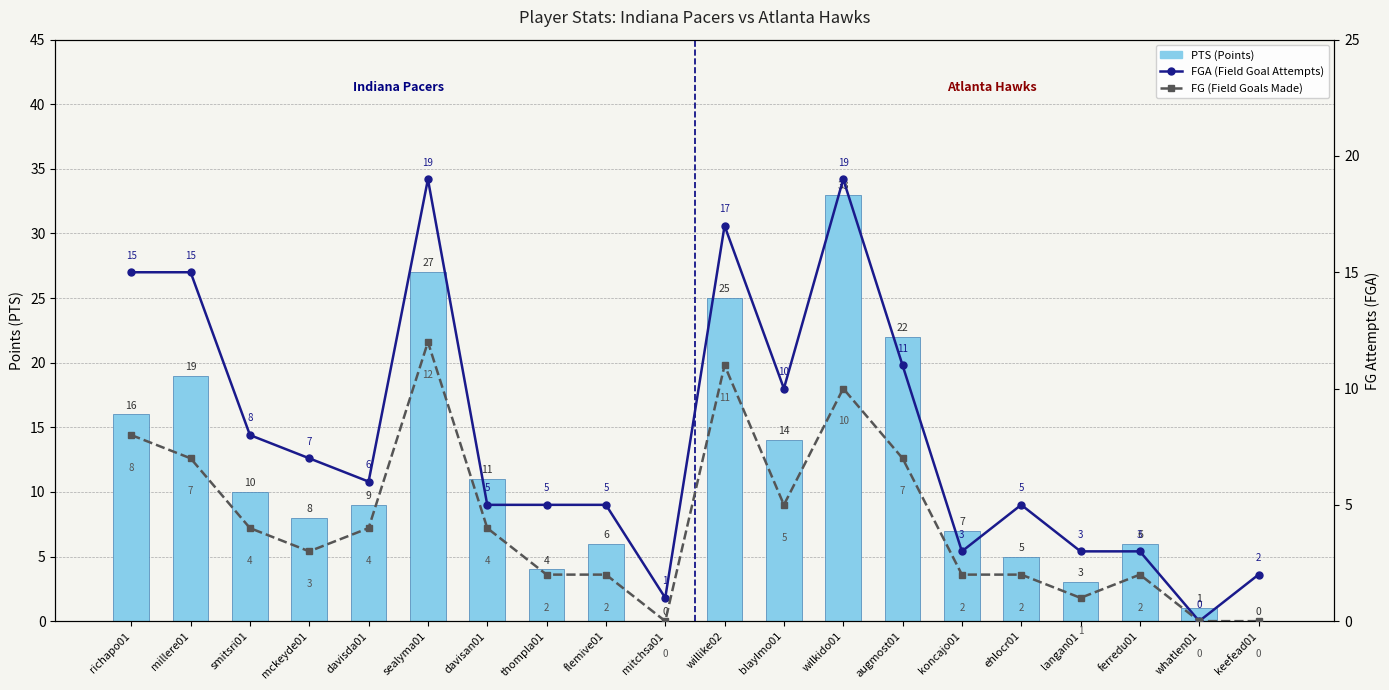

What is the difference between the highest and lowest values at augmost01?

15